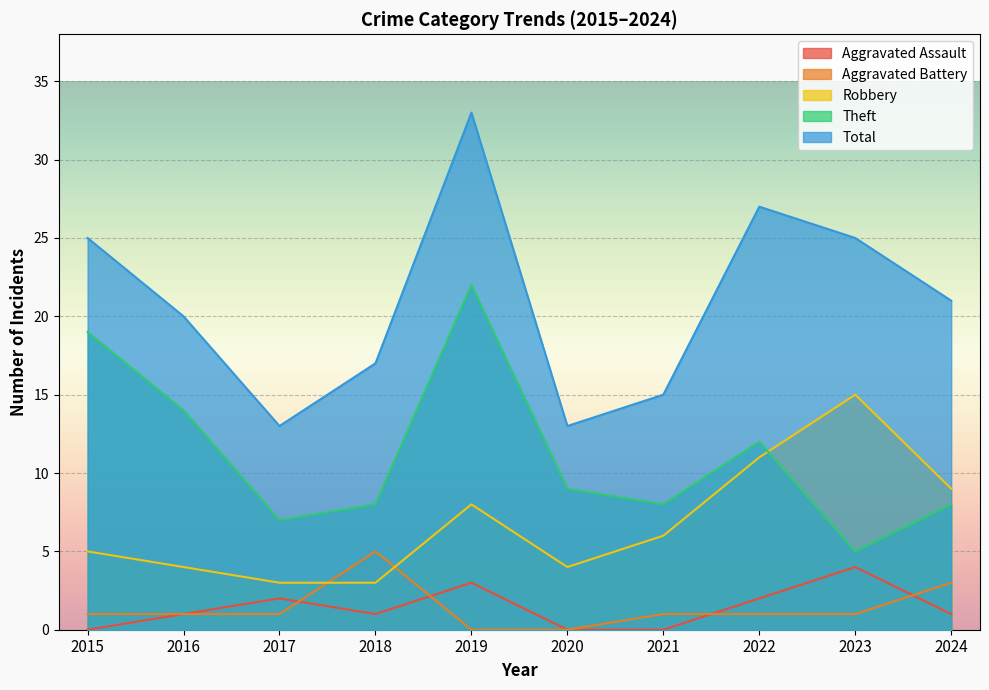

Which series changed the most between 2015 and 2017?

Theft